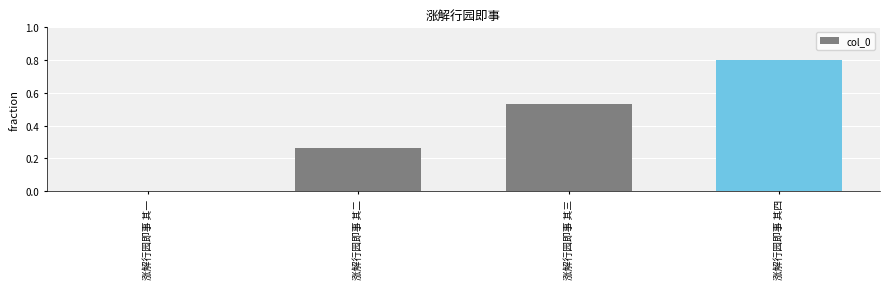

Which label corresponds to the largest value in the chart?

涨解行园即事 其四